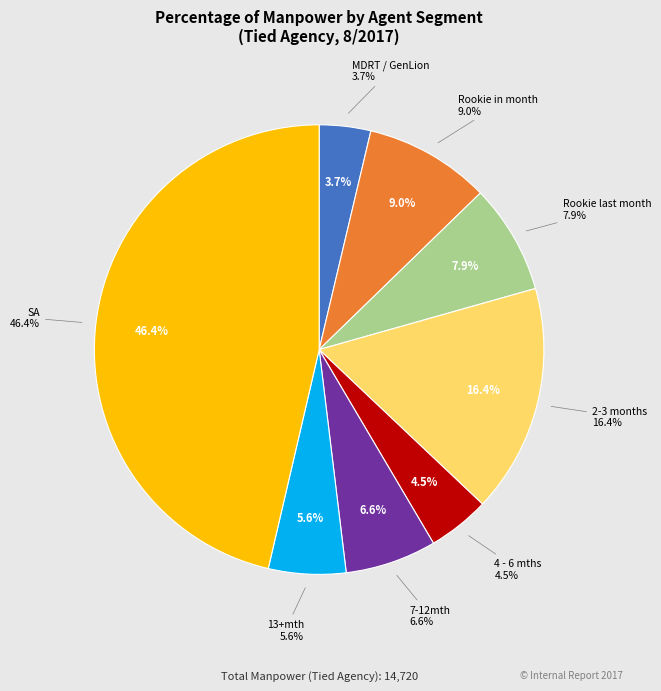

What portion of the pie excludes 2-3 months?

83.6%